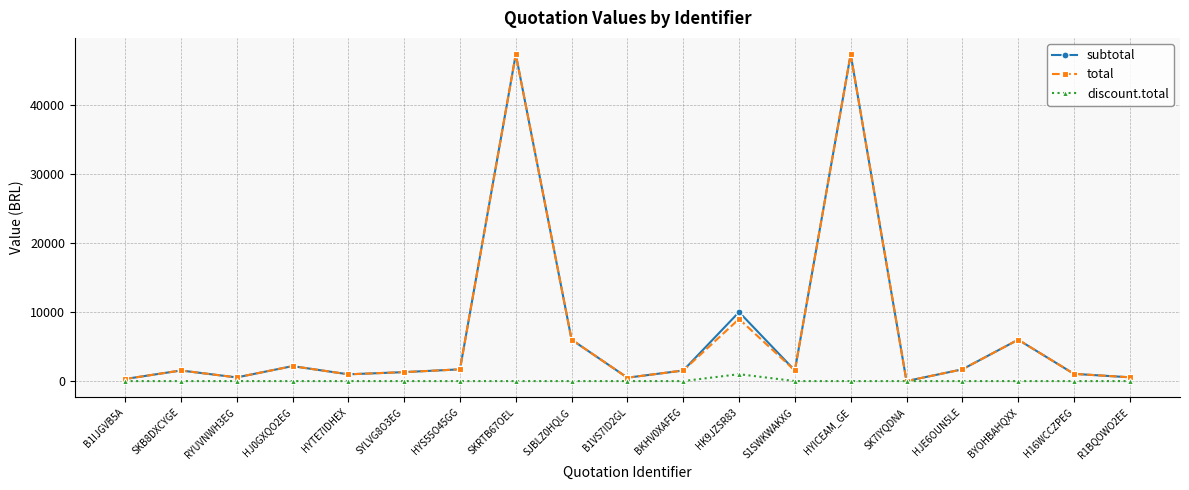

Does the chart have visible grid lines?

Yes